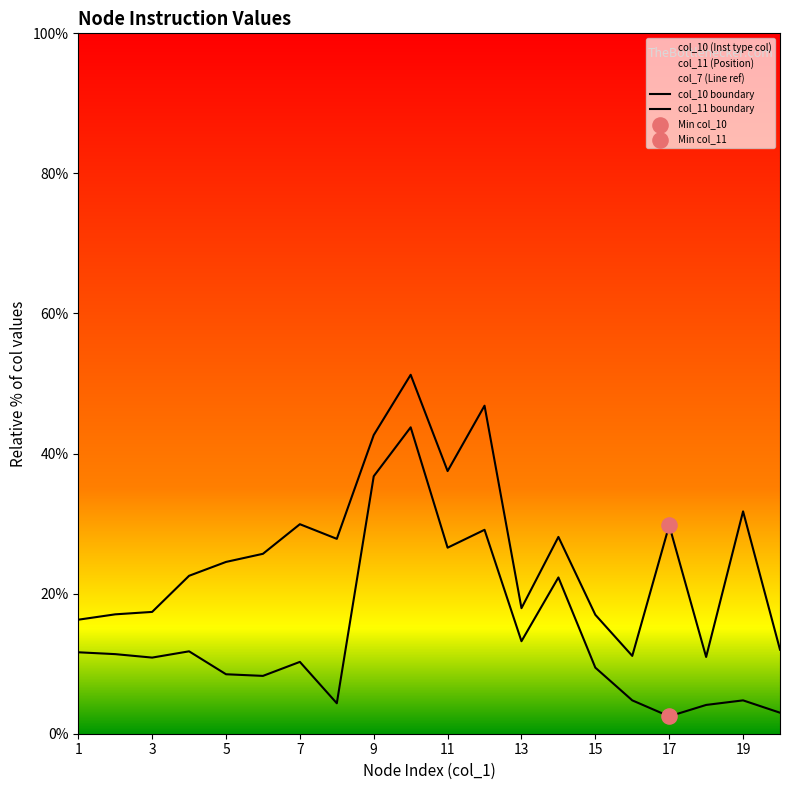

Which series has the largest total across all categories?

col_11 boundary